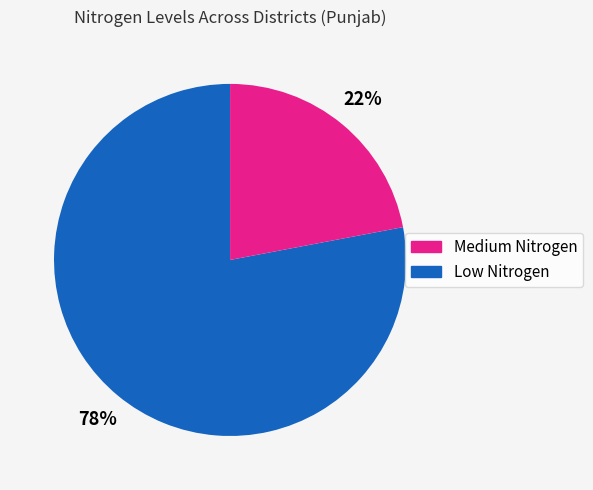

Is there any slice that represents more than half of the pie?

Yes